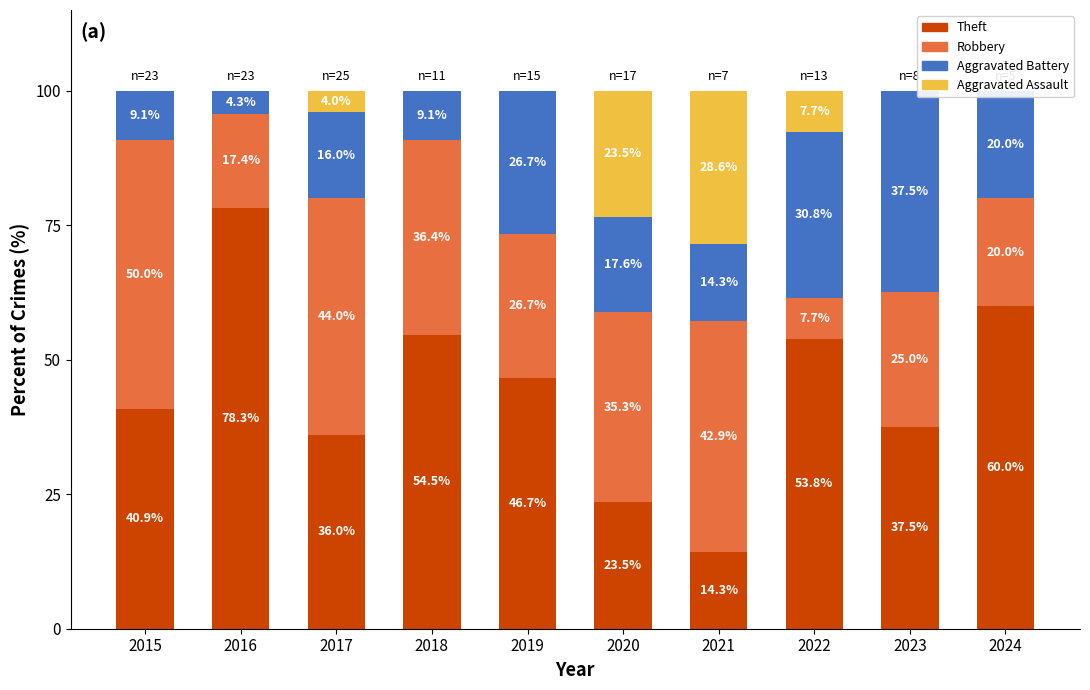

At which label does Aggravated Assault reach its peak?

2021